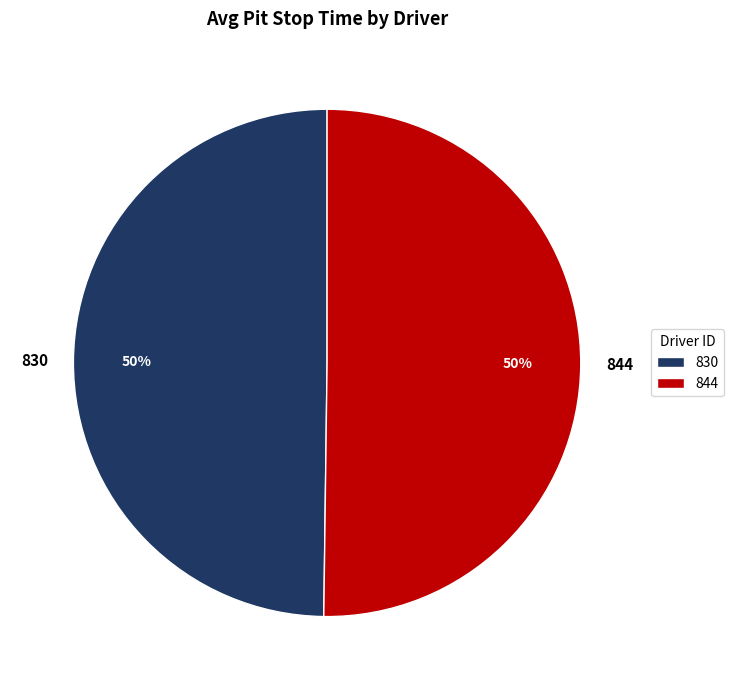

True or false: 830 accounts for 50% of the total.

True